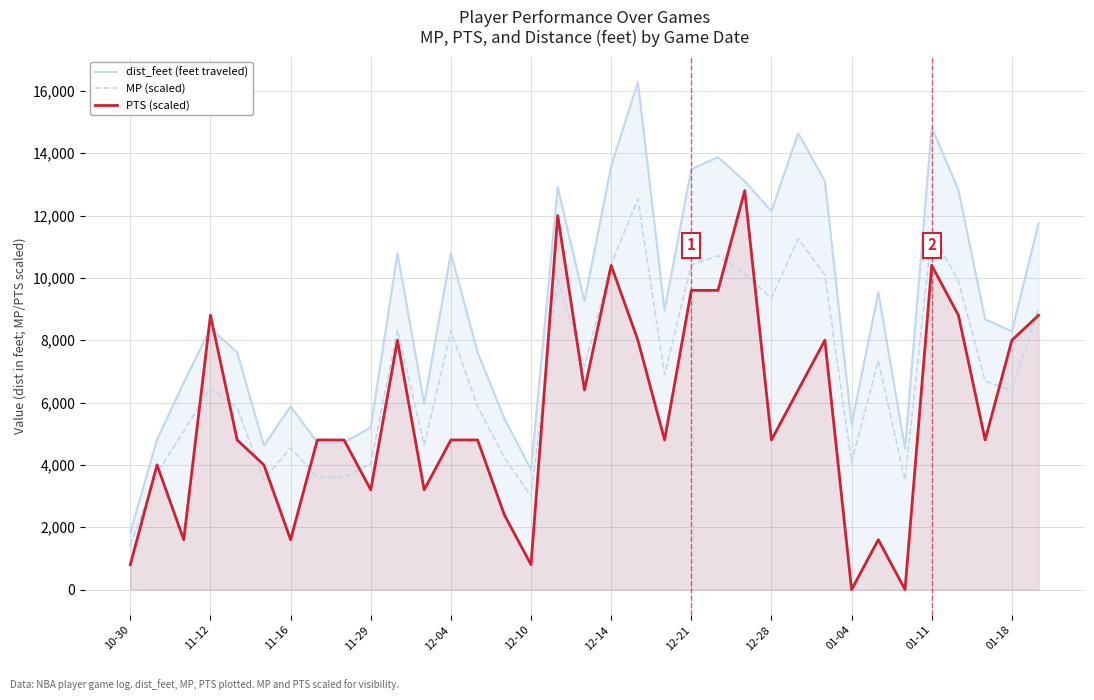

What is the spread (max minus min) of values at 01-11?

4436.0